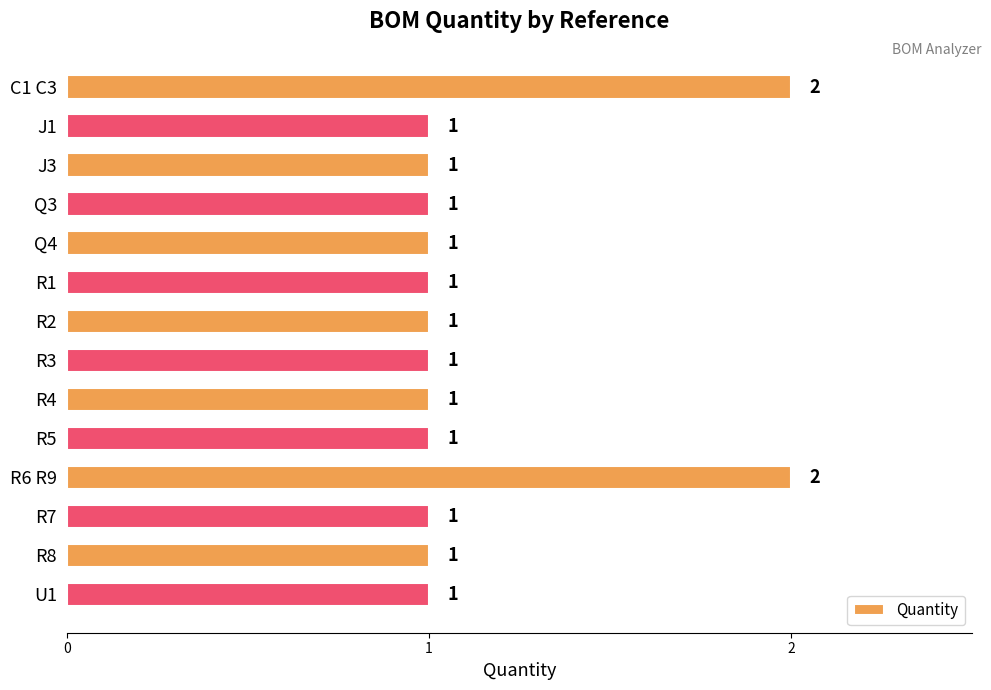

What is the average value?

1